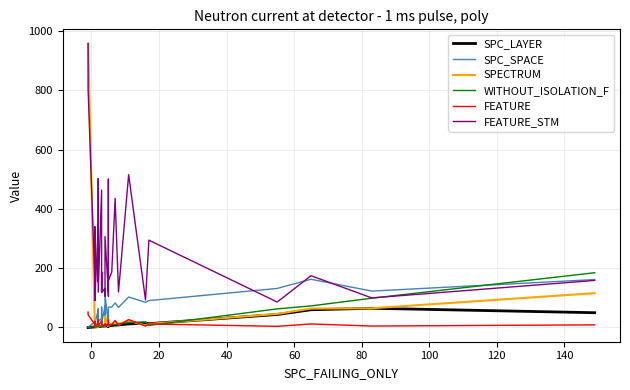

True or false: WITHOUT_ISOLATION_F has more than 2 interior local peaks.

True